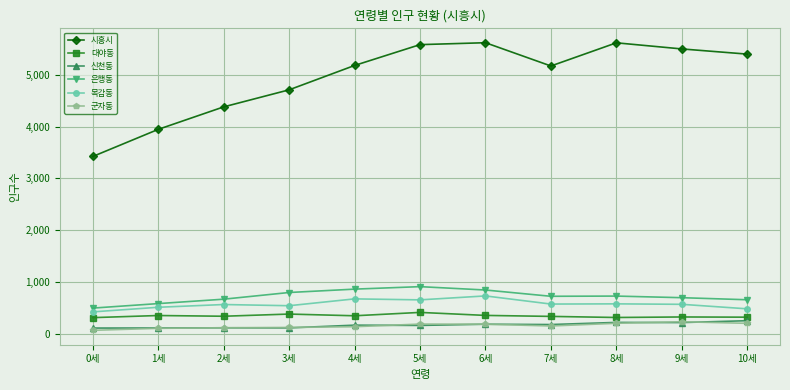

The 신천동 series shows 164 at 5세. True or false?

True